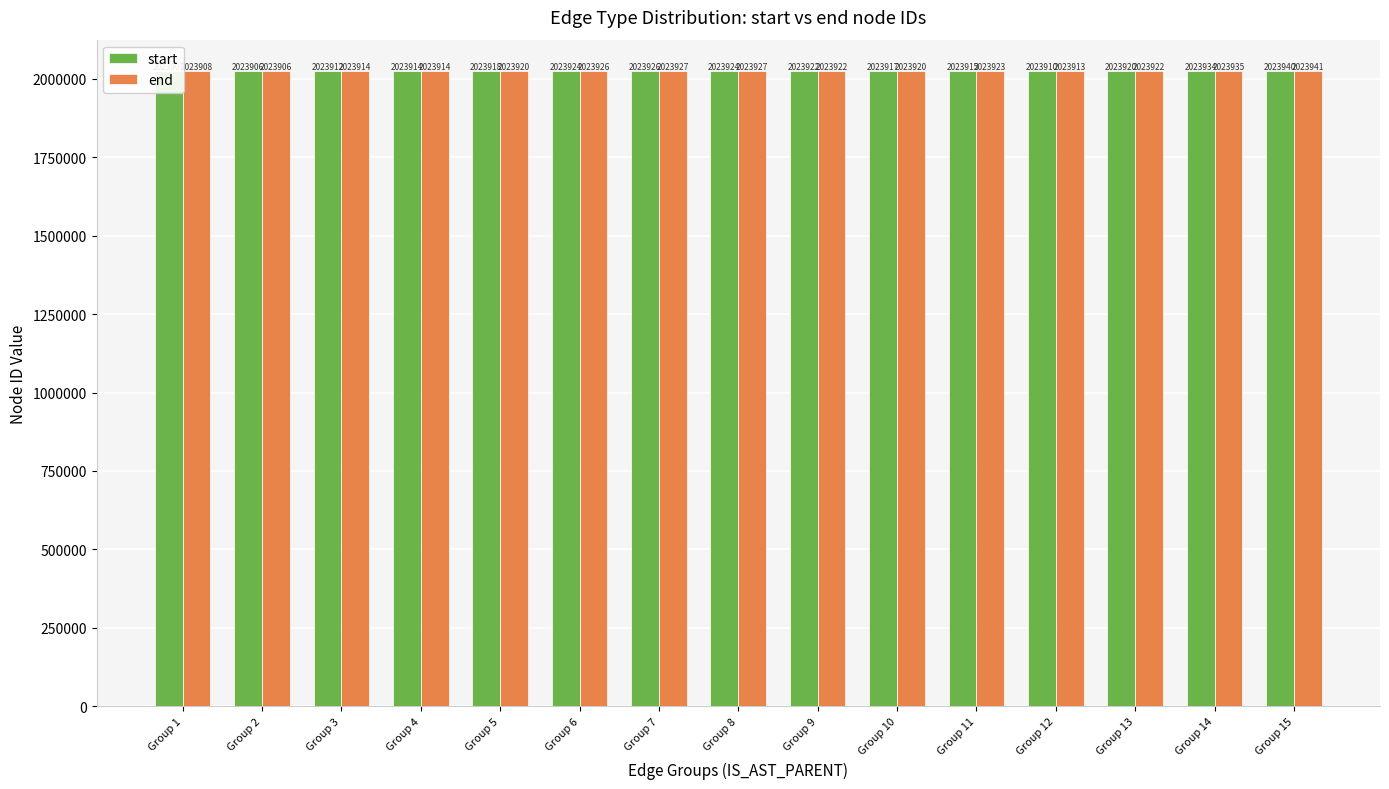

The value of end at Group 14 is 3468519.8. True or false?

False